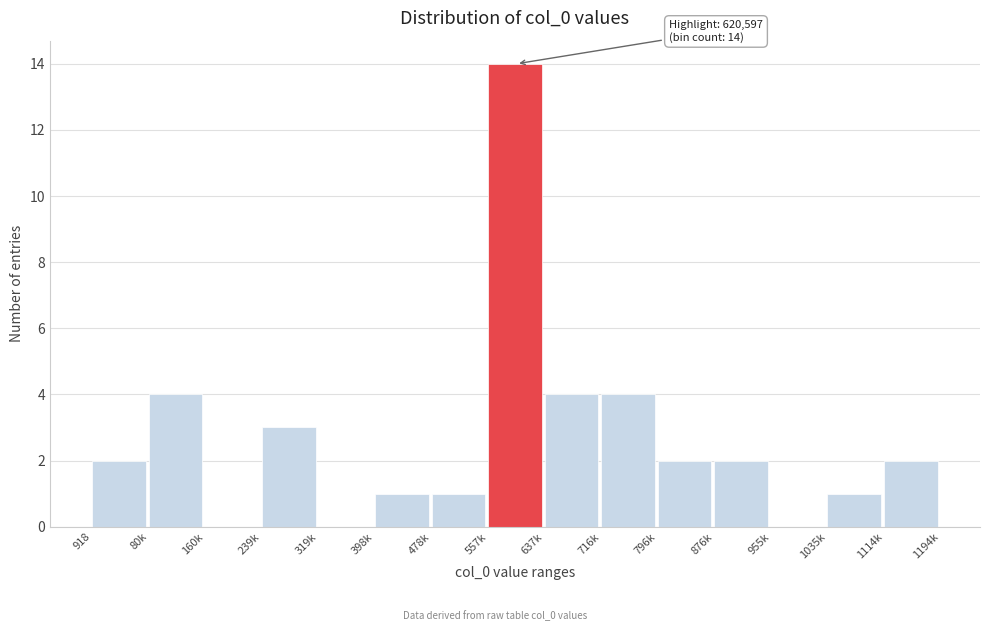

Reading left to right, extract all data points from this chart.

918=2	80k=4	160k=0	239k=3	319k=0	398k=1	478k=1	557k=14	637k=4	716k=4	796k=2	876k=2	955k=0	1035k=1	1114k=2